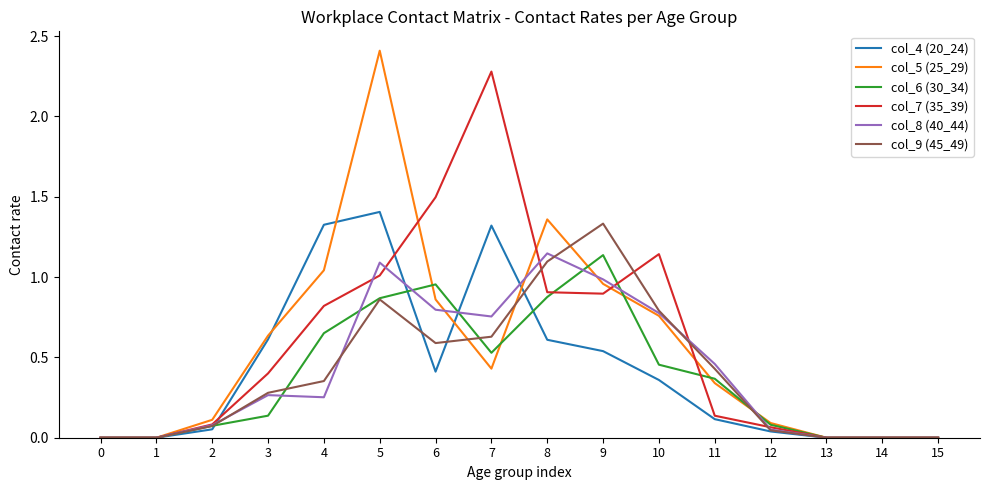

Is the value of col_7 (35_39) at 0 greater than the value of col_4 (20_24) at 6?

No